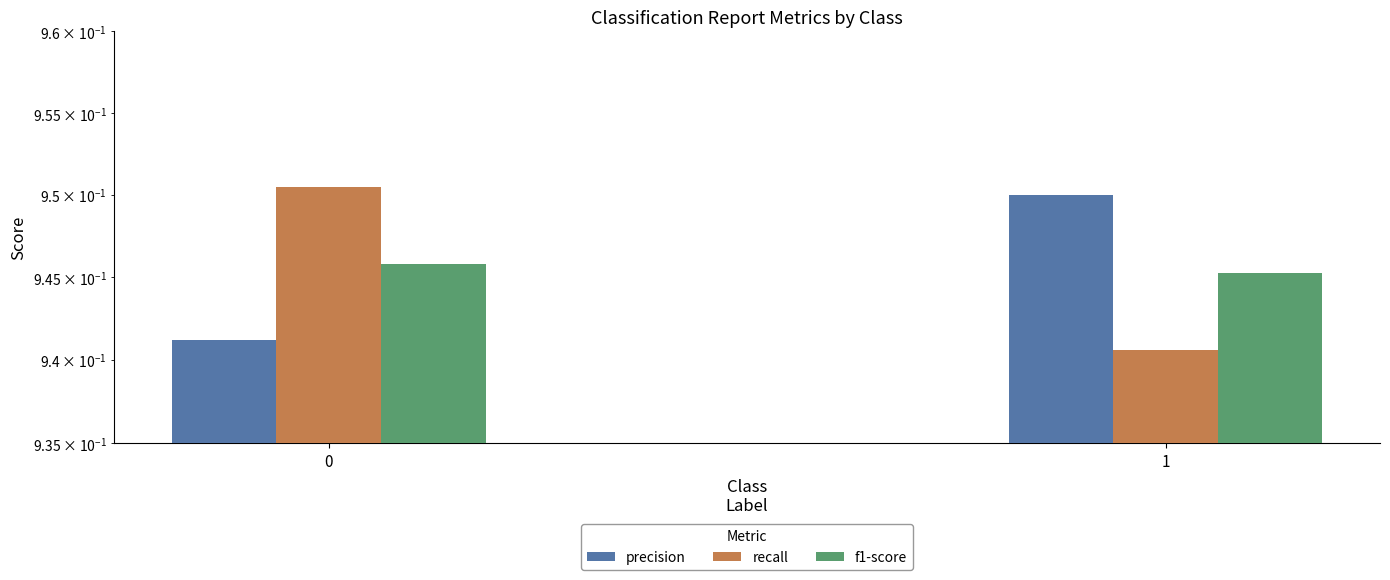

What is the value of the recall bar at the 1st from the left?

1.0